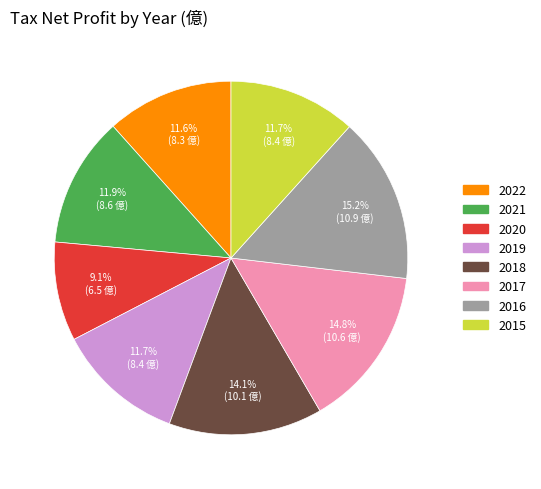

Between 2018 and 2019, which is larger?

2018